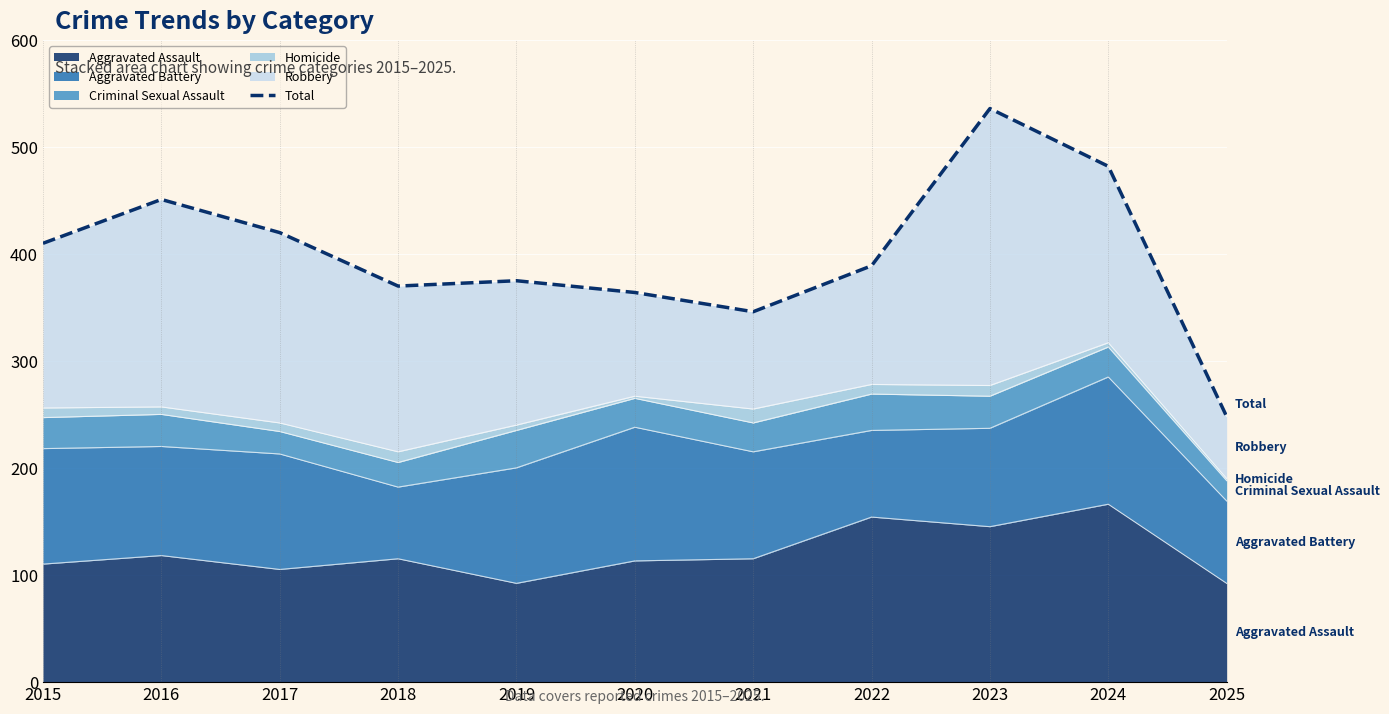

List the labels in order of value, largest first.

2023, 2024, 2016, 2017, 2015, 2022, 2019, 2018, 2020, 2021, 2025